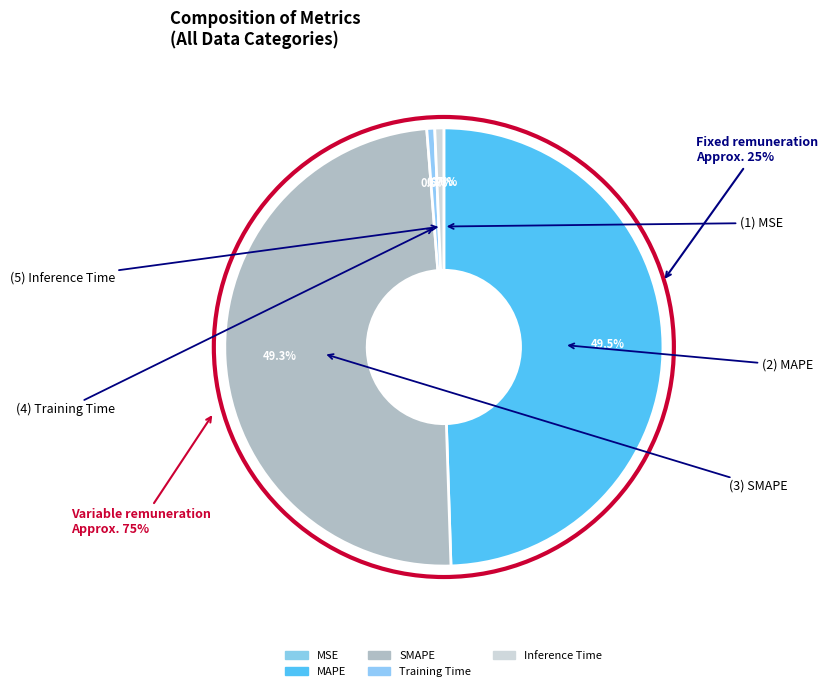

To the nearest percent, what is the average slice percentage?

20%